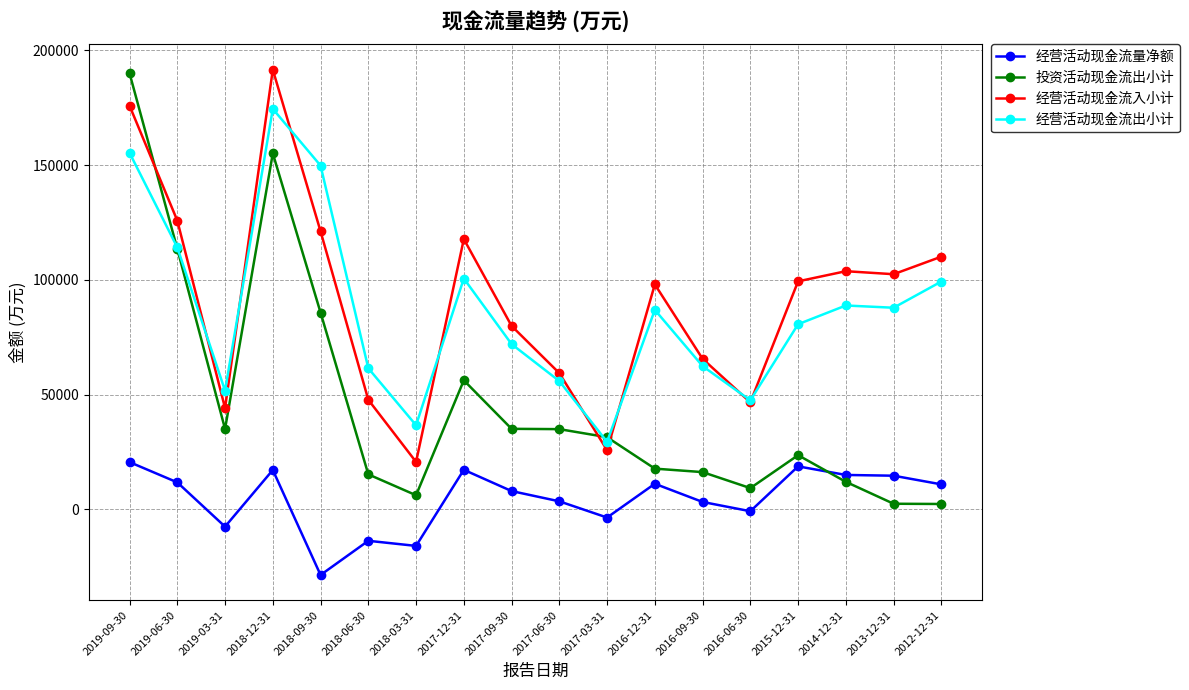

Is the value of 经营活动现金流量净额 at 2016-12-31 greater than the value of 投资活动现金流出小计 at 2019-03-31?

No